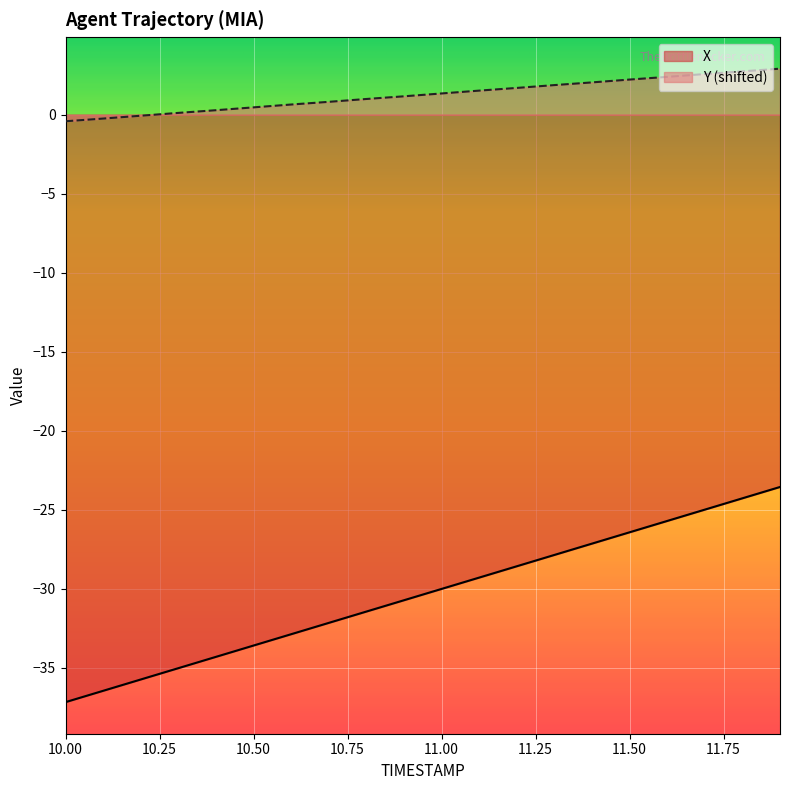

True or false: Y and X cross at least once.

False